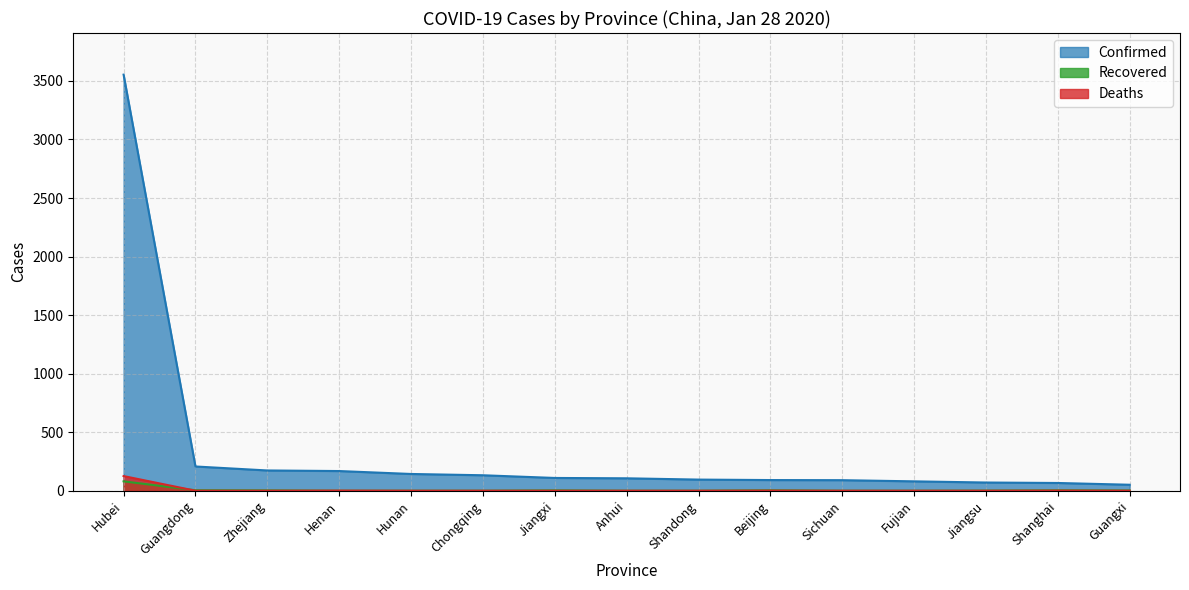

How many lines are shown in the chart?

3